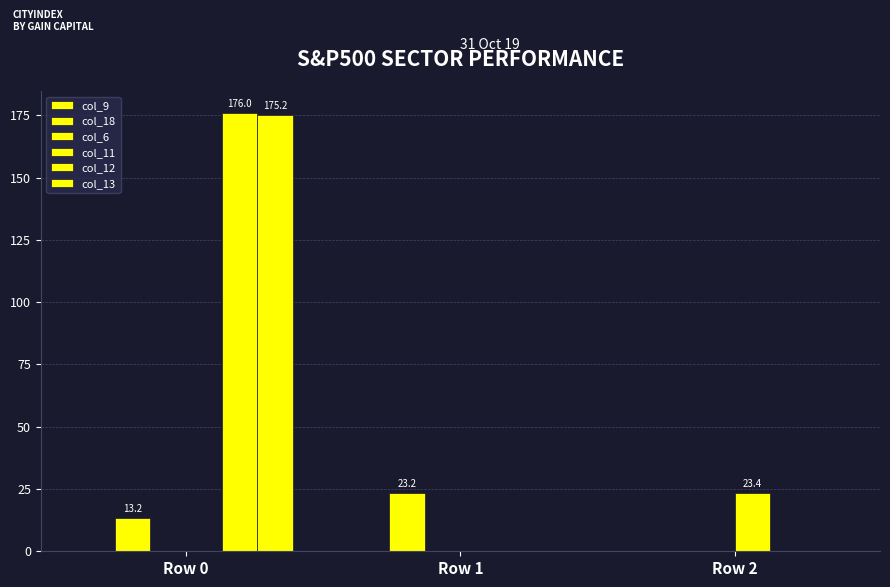

How many groups of bars are there?

3